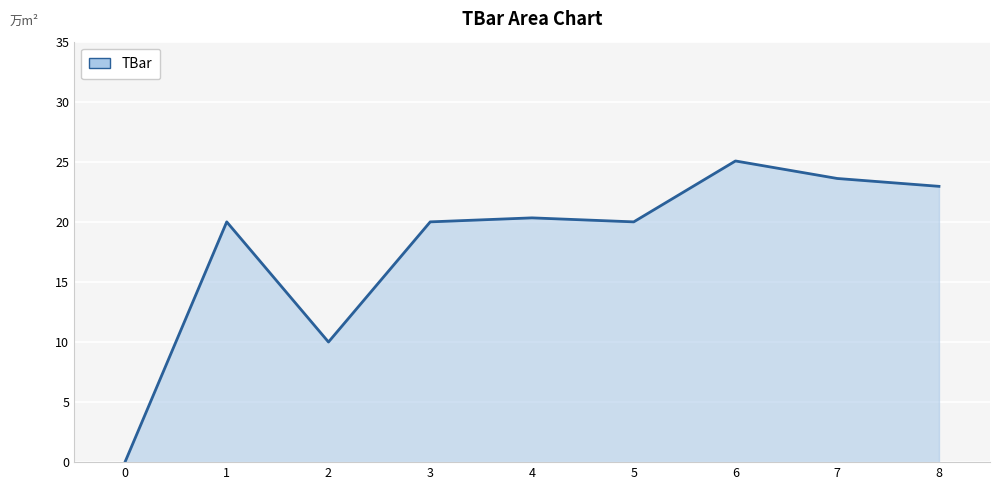

Reading left to right, extract all data points from this chart.

0=0.0	1=20.0	2=10.0	3=20.0	4=20.3	5=20.0	6=25.1	7=23.6	8=23.0